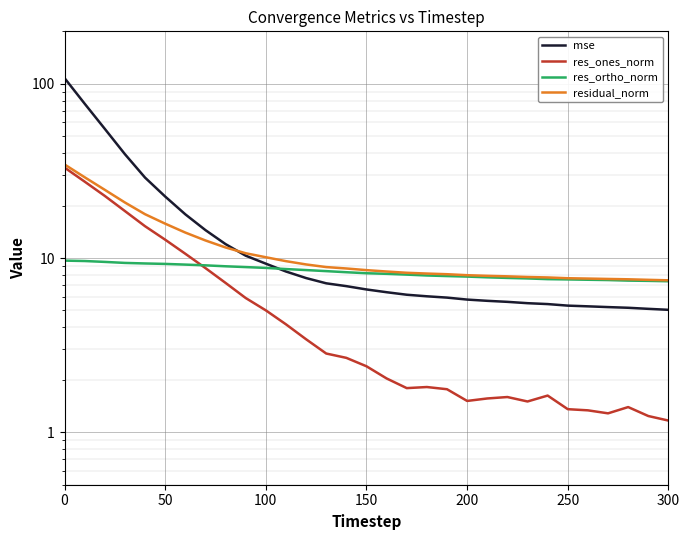

What is the difference between the second highest and second lowest values in the mse series?

71.8